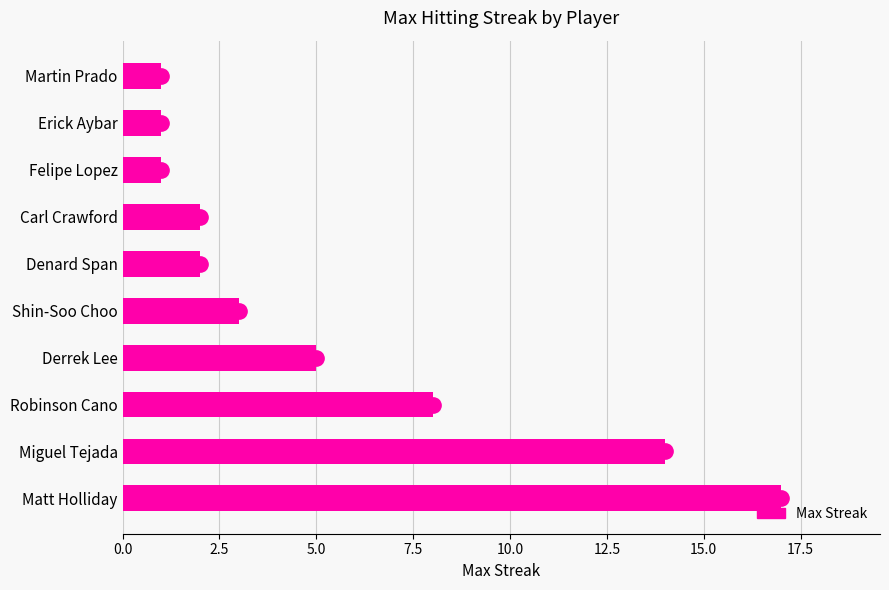

Reading bottom to top, list all the values displayed in this chart.

Matt Holliday=17	Miguel Tejada=14	Robinson Cano=8	Derrek Lee=5	Shin-Soo Choo=3	Denard Span=2	Carl Crawford=2	Felipe Lopez=1	Erick Aybar=1	Martin Prado=1